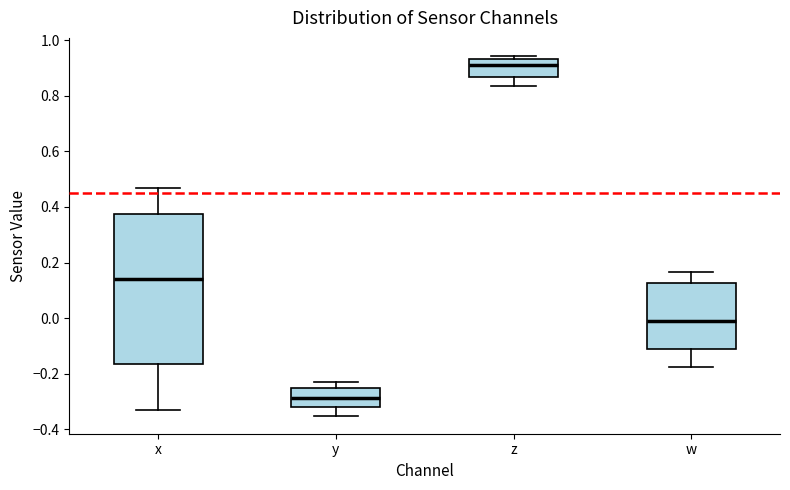

Where does the upper whisker of the box for x end on the y-axis? The values are not printed on the chart, so give them approximately, as read against the axis.

0.46